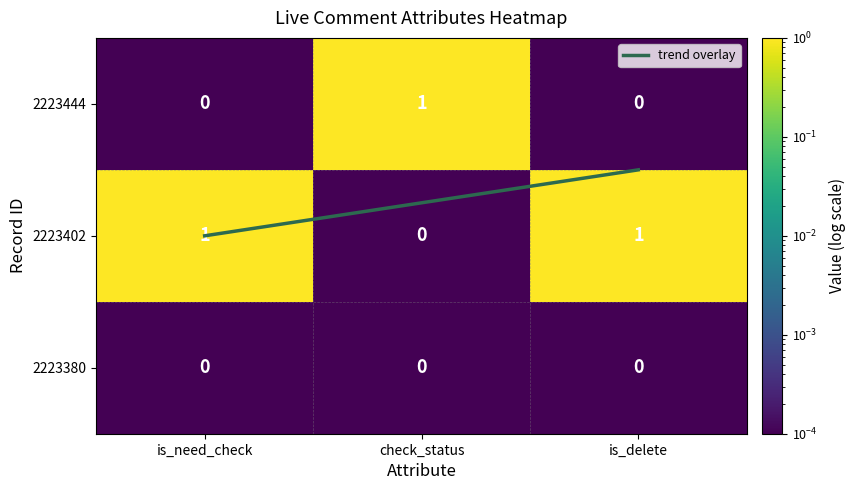

Which series has the largest total across all categories?

2223402